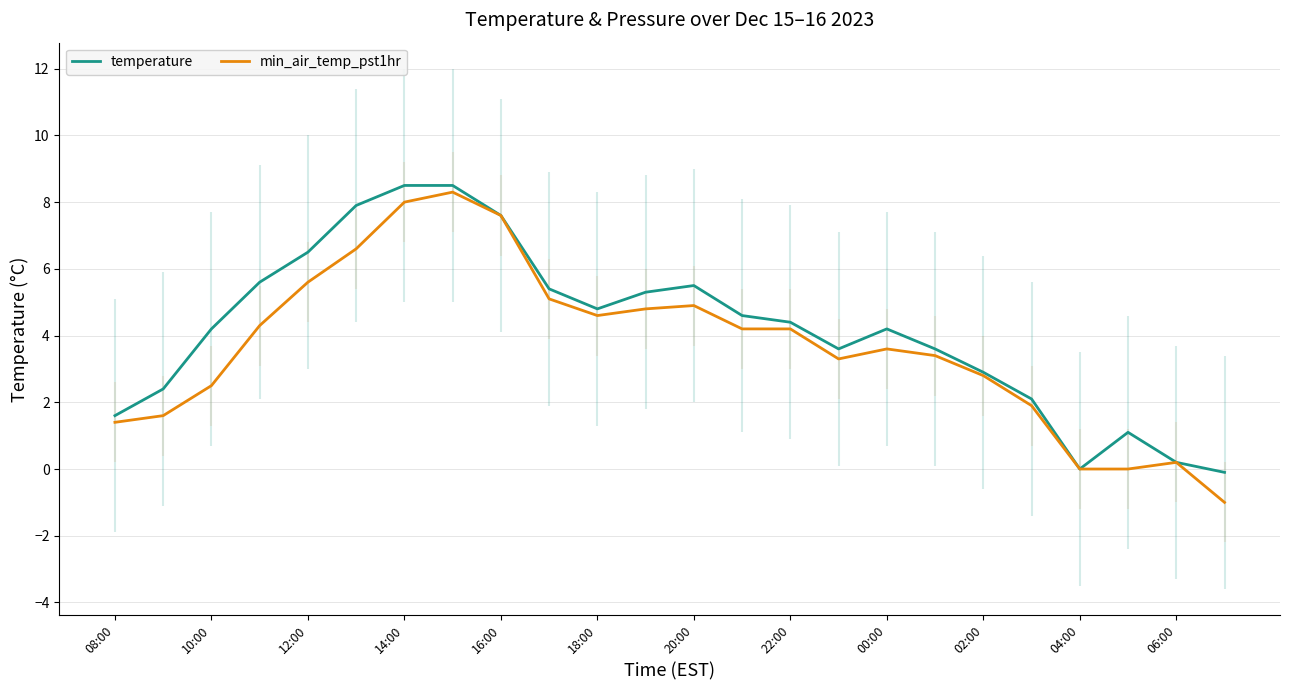

Which series has the widest spread of values?

min_air_temp_pst1hr